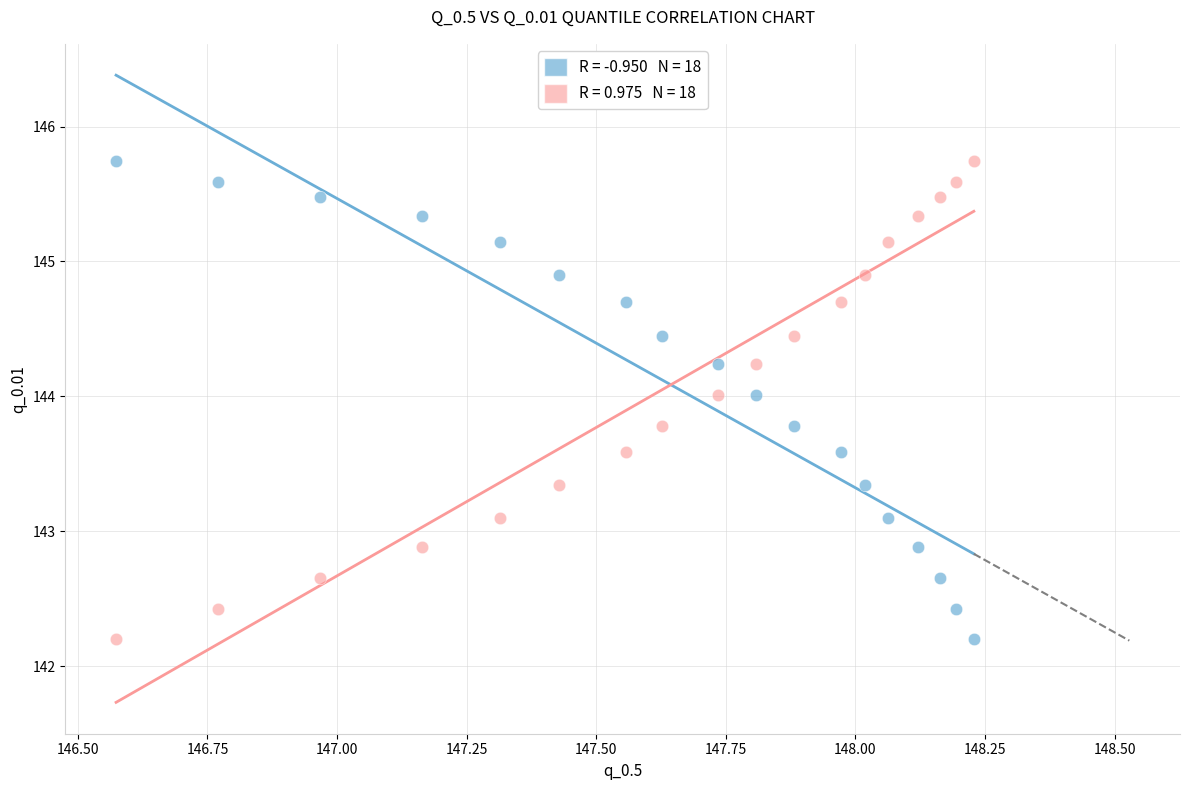

Across all data points, what is the range of Y values (max minus min)?

3.5